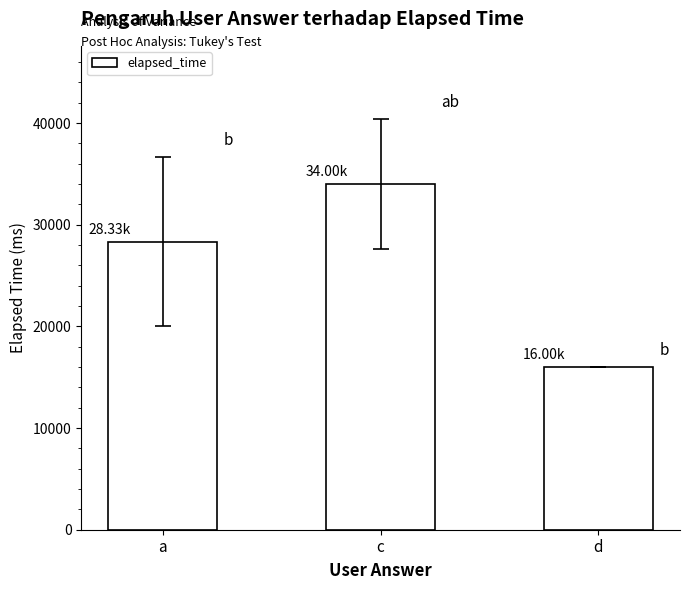

Count the values in the range 16000 to 34000.

3